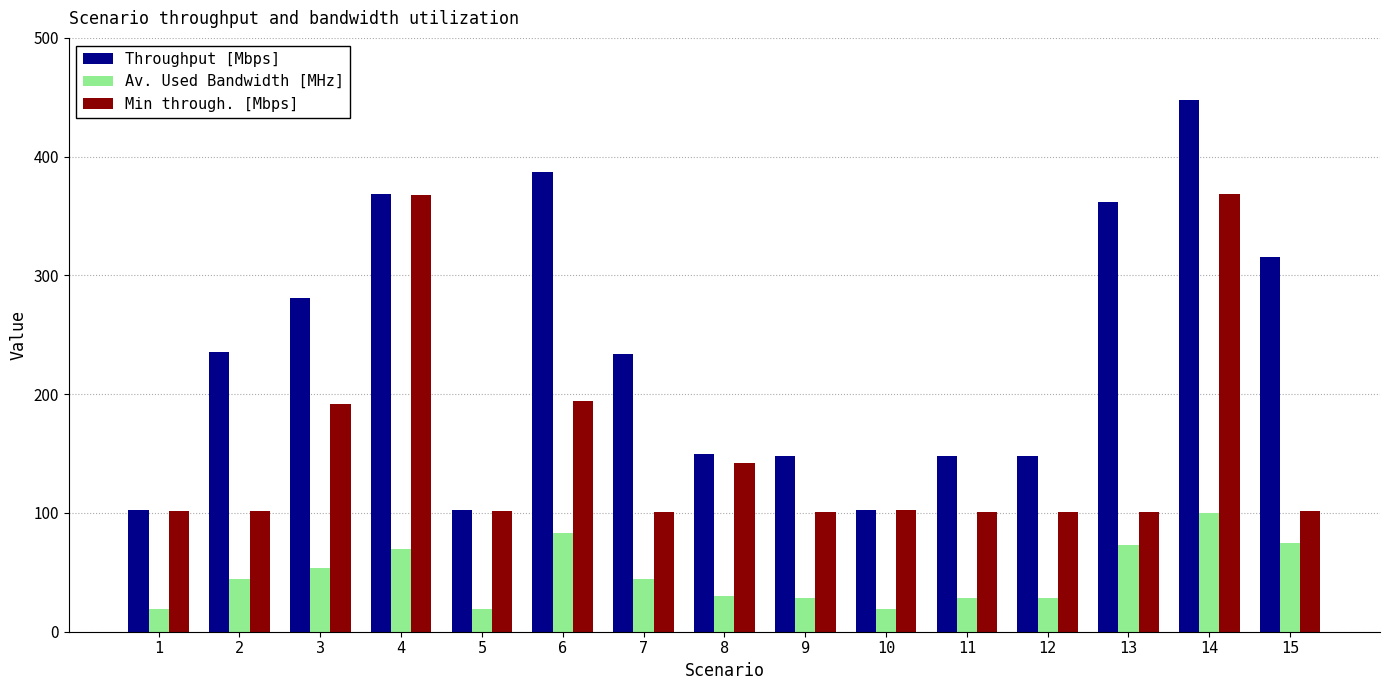

What is the value of the Min through. [Mbps] bar at the 12th from the left?

101.1